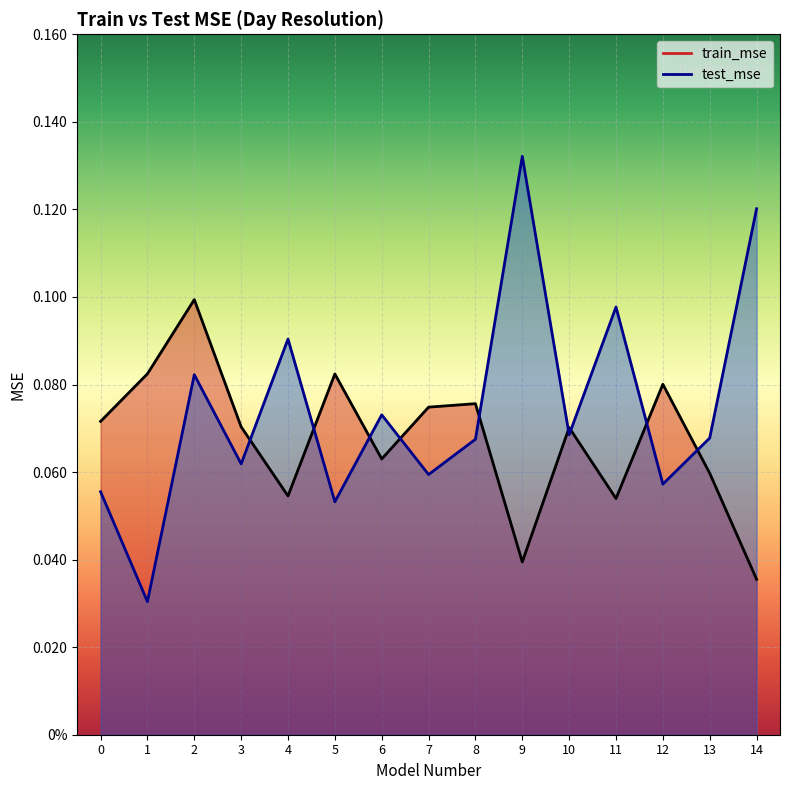

Reading right to left, extract all data points from this chart.

train_mse: 14=0.0	13=0.1	12=0.1	11=0.1	10=0.1	9=0.0	8=0.1	7=0.1	6=0.1	5=0.1	4=0.1	3=0.1	2=0.1	1=0.1	0=0.1
test_mse: 14=0.1	13=0.1	12=0.1	11=0.1	10=0.1	9=0.1	8=0.1	7=0.1	6=0.1	5=0.1	4=0.1	3=0.1	2=0.1	1=0.0	0=0.1